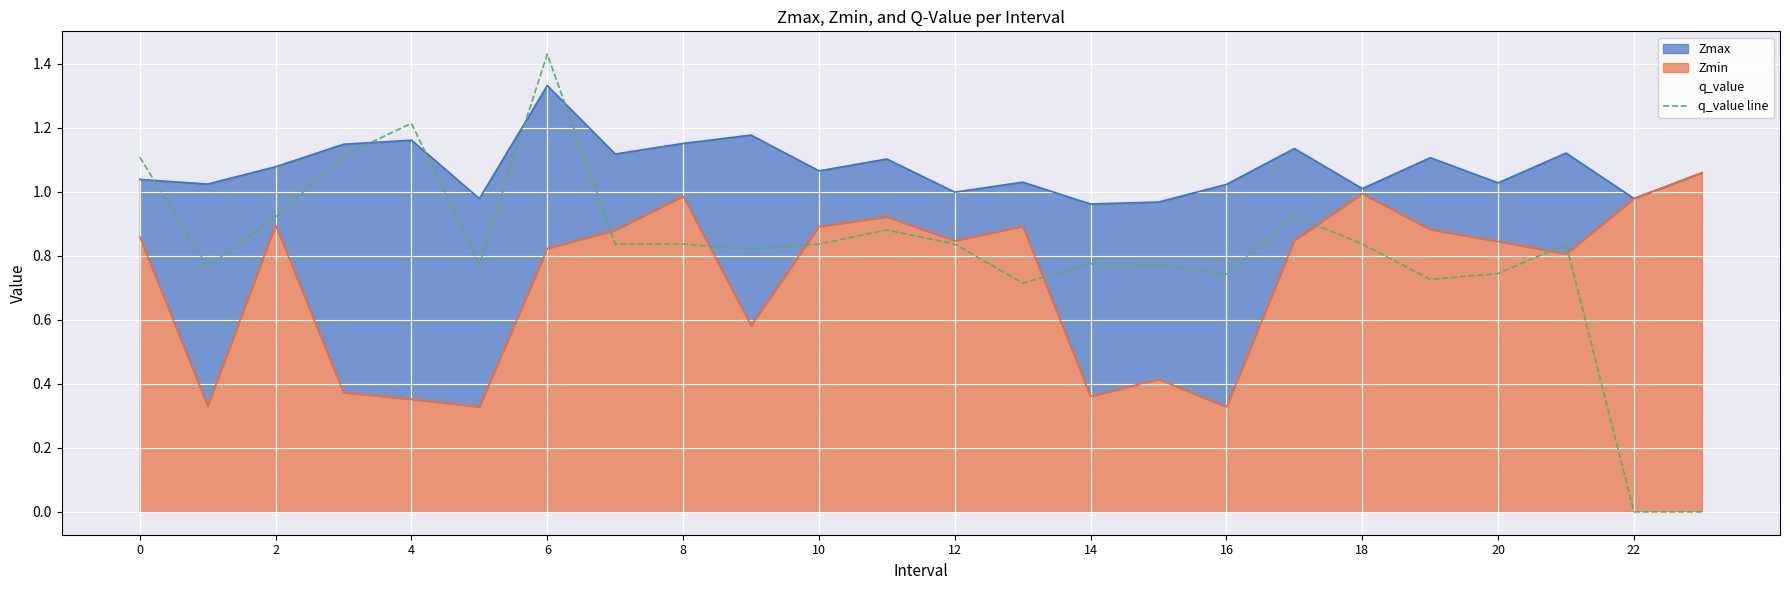

Is it true that q_value line equals 1.0 at 14?

False